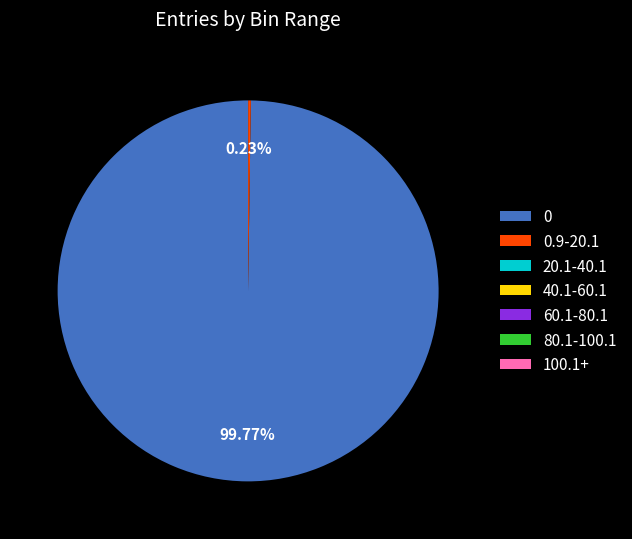

Is there a majority slice in this chart?

Yes